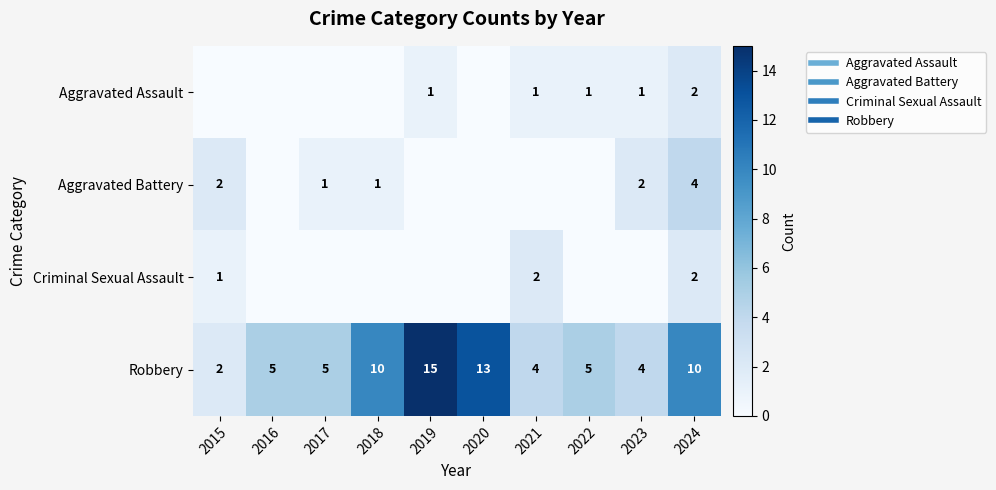

The value of Criminal Sexual Assault at 2021 is 2. True or false?

True